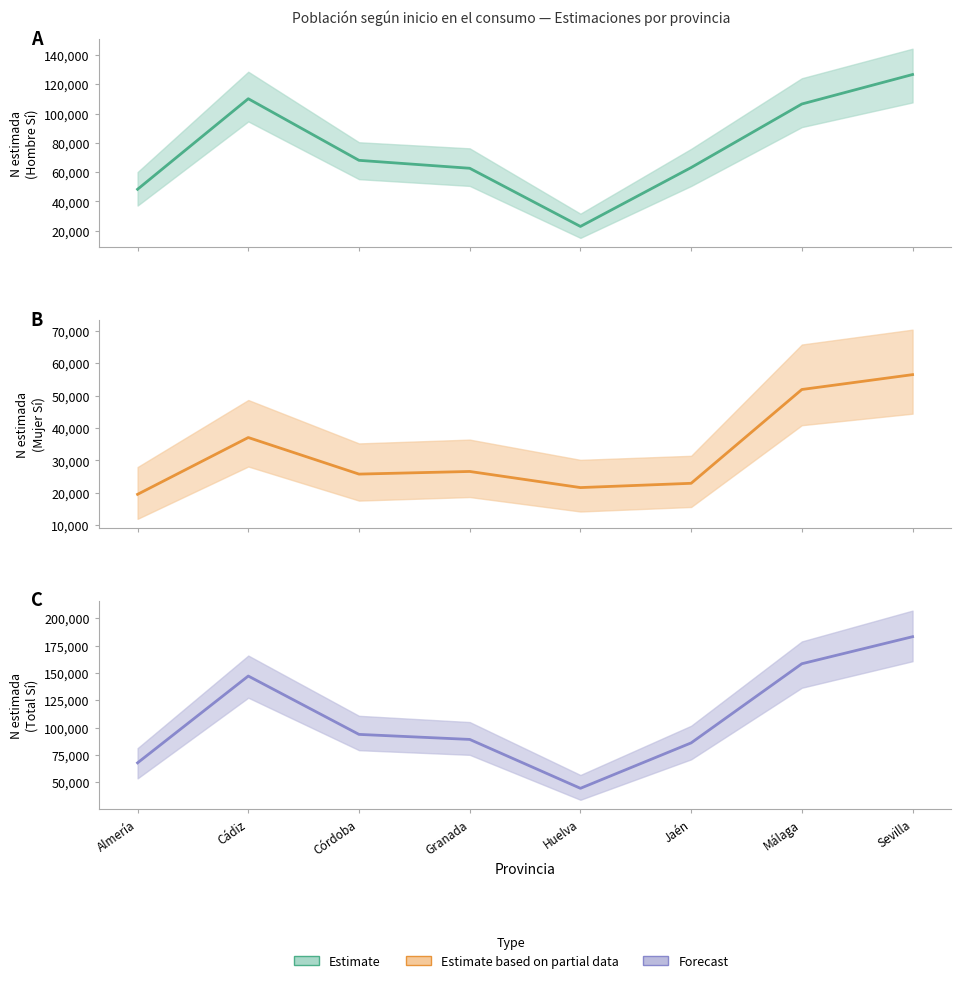

Which series has the widest spread of values?

Forecast